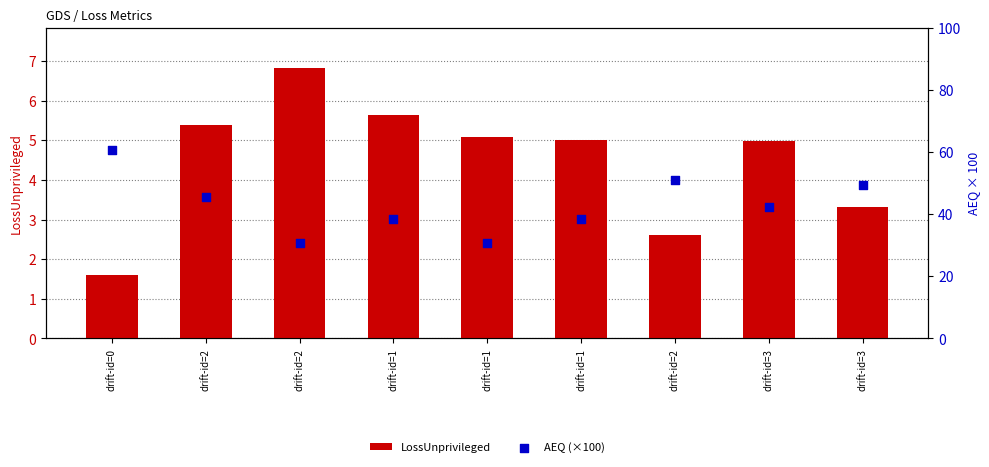

What are all the series names shown in the legend?

LossUnprivileged, AEQ (×100)